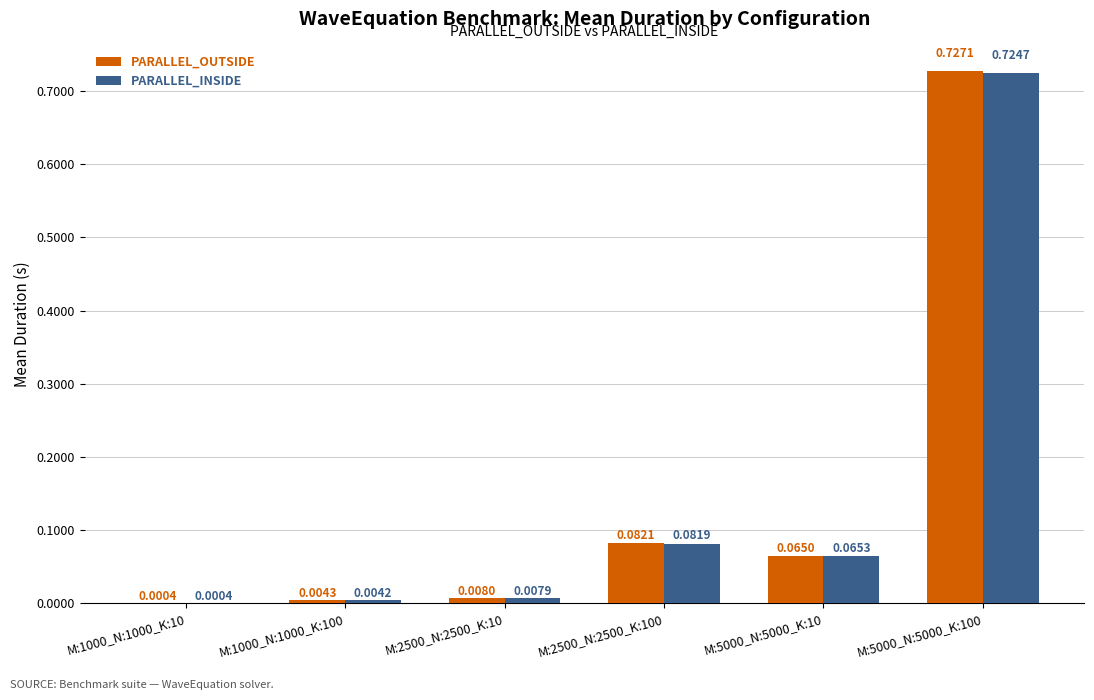

Which series changed the most between M:2500_N:2500_K:10 and M:5000_N:5000_K:10?

PARALLEL_INSIDE